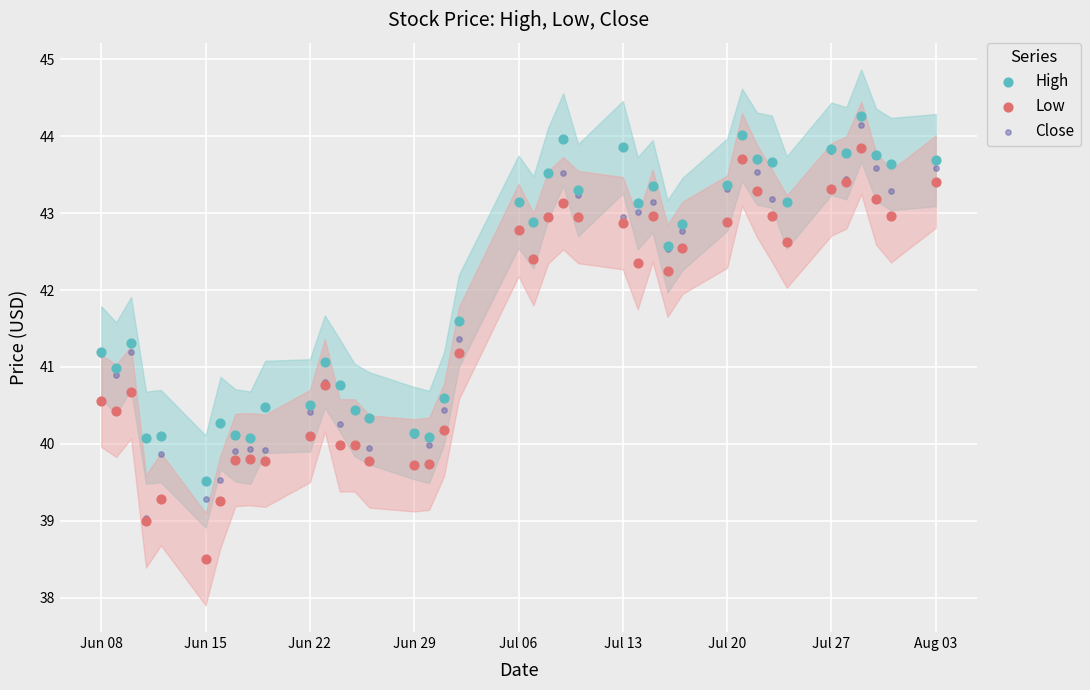

Which series reaches the maximum Y coordinate?

High